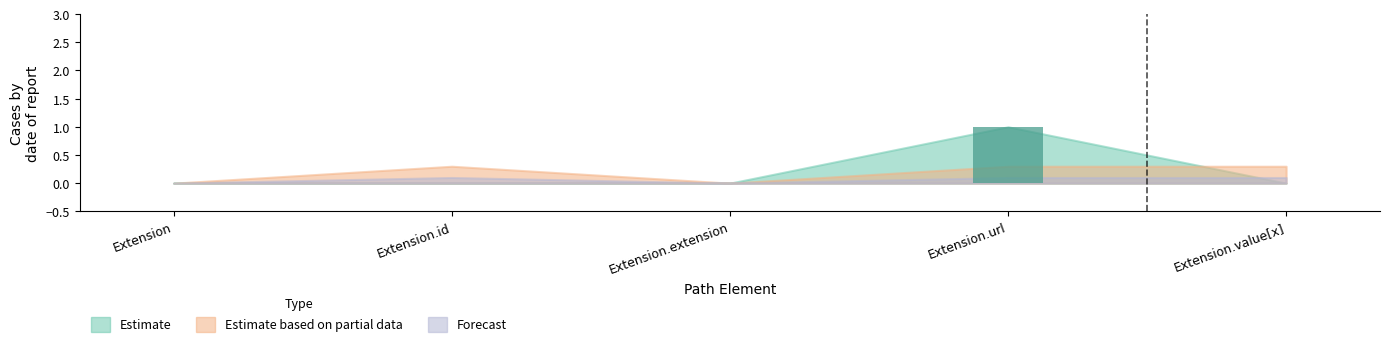

True or false: the data shows 0 at Extension.url.

False